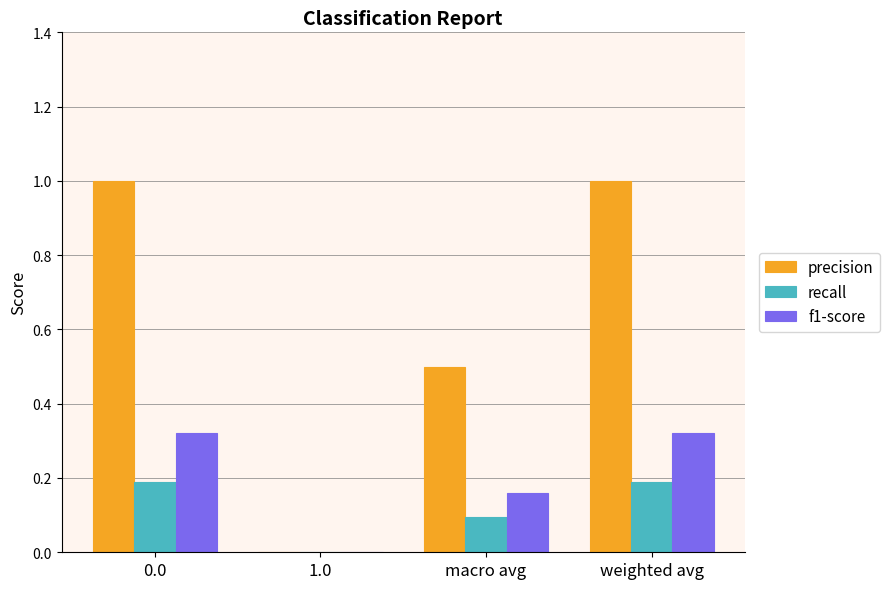

What is the sum of all f1-score values?

0.8